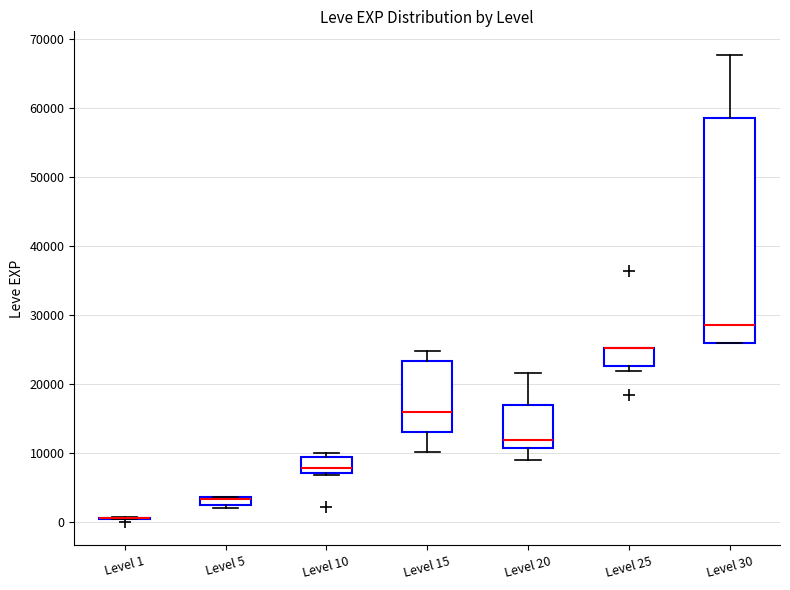

Which box is the tallest, from its lower edge to its upper edge?

Level 30